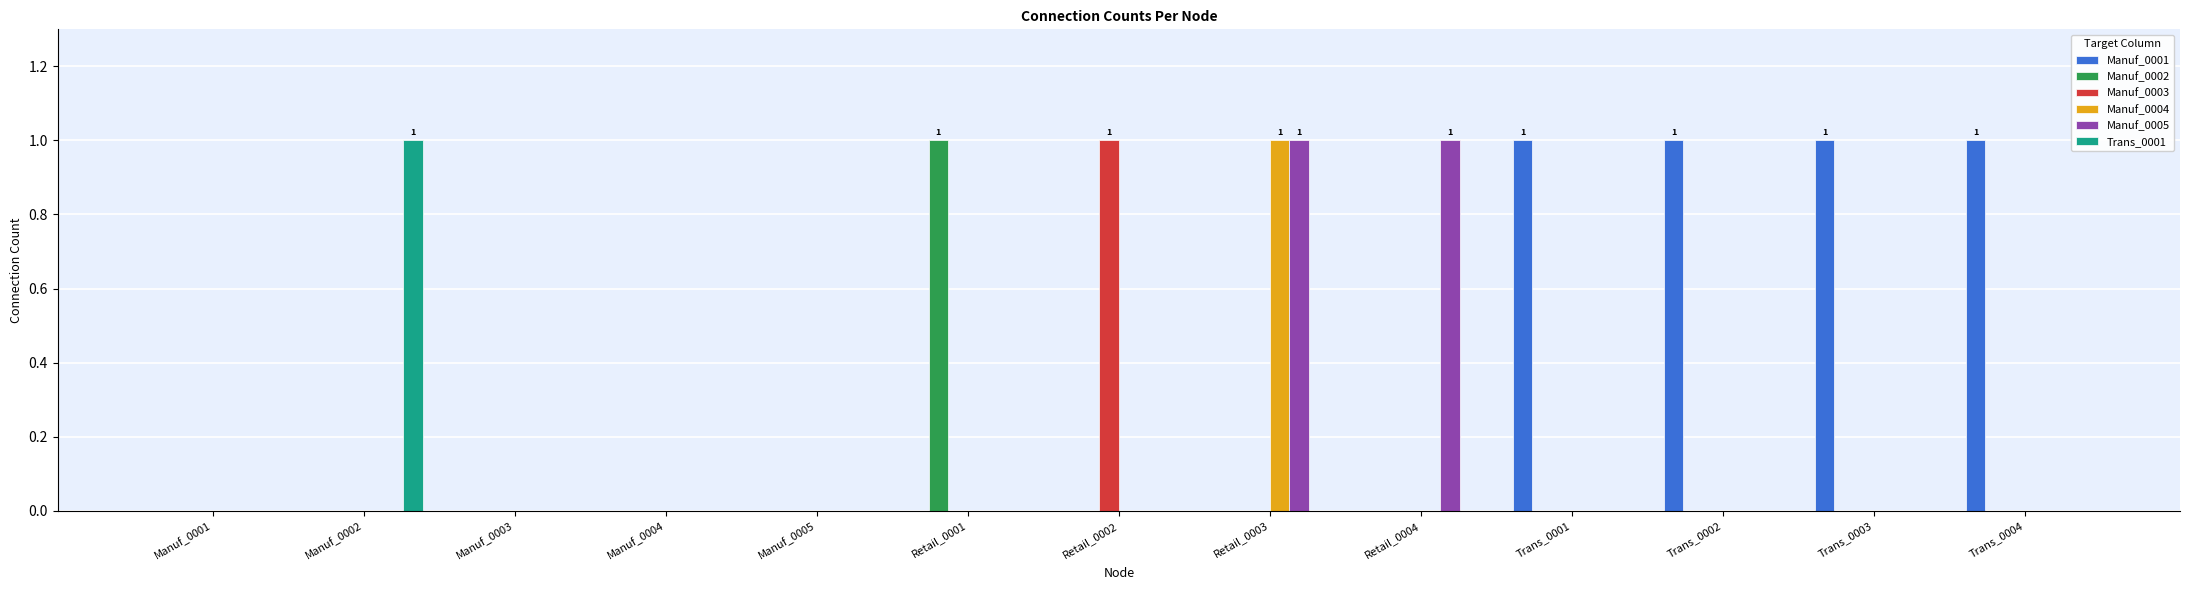

Reading left to right, transcribe all the data shown in this chart.

Manuf_0001: Manuf_0001=0	Manuf_0002=0	Manuf_0003=0	Manuf_0004=0	Manuf_0005=0	Retail_0001=0	Retail_0002=0	Retail_0003=0	Retail_0004=0	Trans_0001=1	Trans_0002=1	Trans_0003=1	Trans_0004=1
Manuf_0002: Manuf_0001=0	Manuf_0002=0	Manuf_0003=0	Manuf_0004=0	Manuf_0005=0	Retail_0001=1	Retail_0002=0	Retail_0003=0	Retail_0004=0	Trans_0001=0	Trans_0002=0	Trans_0003=0	Trans_0004=0
Manuf_0003: Manuf_0001=0	Manuf_0002=0	Manuf_0003=0	Manuf_0004=0	Manuf_0005=0	Retail_0001=0	Retail_0002=1	Retail_0003=0	Retail_0004=0	Trans_0001=0	Trans_0002=0	Trans_0003=0	Trans_0004=0
Manuf_0004: Manuf_0001=0	Manuf_0002=0	Manuf_0003=0	Manuf_0004=0	Manuf_0005=0	Retail_0001=0	Retail_0002=0	Retail_0003=1	Retail_0004=0	Trans_0001=0	Trans_0002=0	Trans_0003=0	Trans_0004=0
Manuf_0005: Manuf_0001=0	Manuf_0002=0	Manuf_0003=0	Manuf_0004=0	Manuf_0005=0	Retail_0001=0	Retail_0002=0	Retail_0003=1	Retail_0004=1	Trans_0001=0	Trans_0002=0	Trans_0003=0	Trans_0004=0
Trans_0001: Manuf_0001=0	Manuf_0002=1	Manuf_0003=0	Manuf_0004=0	Manuf_0005=0	Retail_0001=0	Retail_0002=0	Retail_0003=0	Retail_0004=0	Trans_0001=0	Trans_0002=0	Trans_0003=0	Trans_0004=0